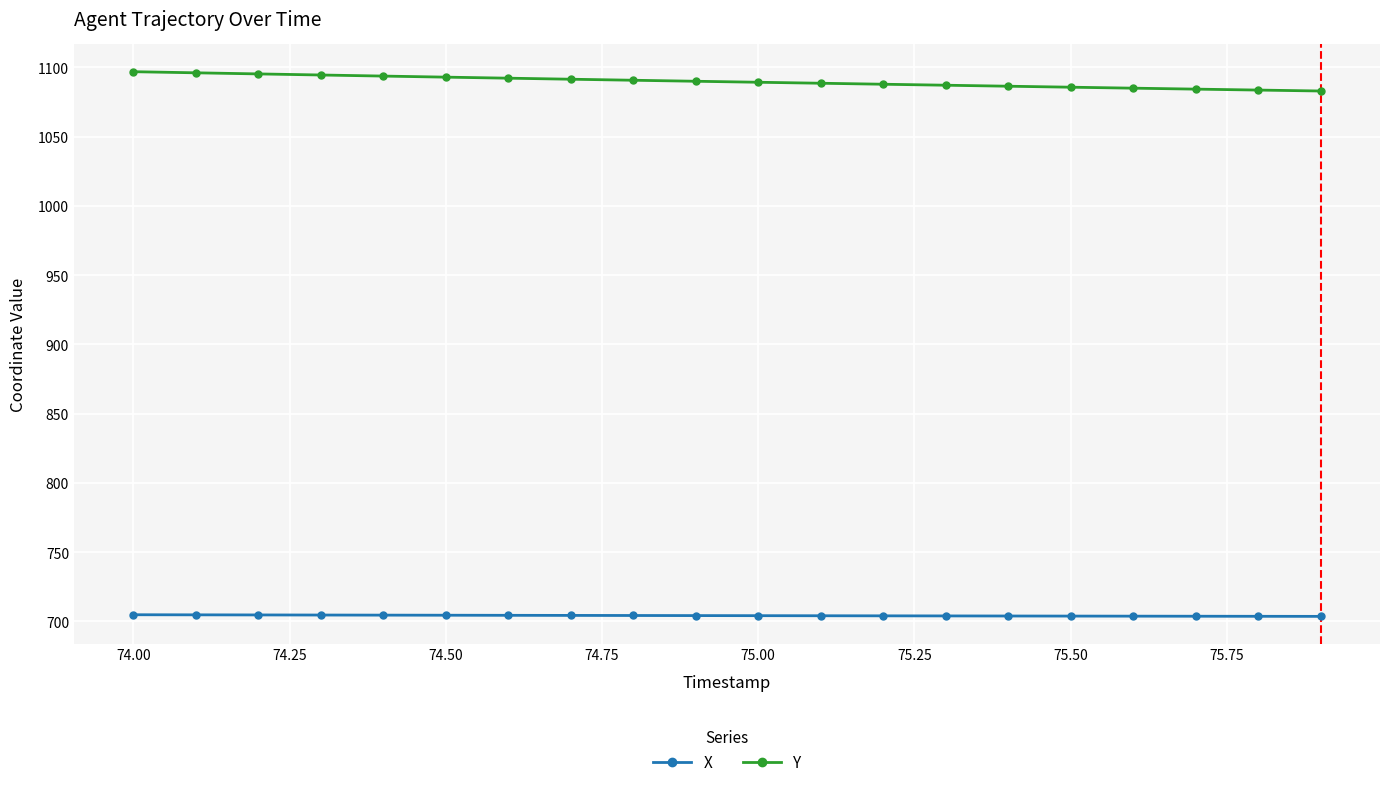

What is the value of the Y point at the 4th from the left?

1094.4